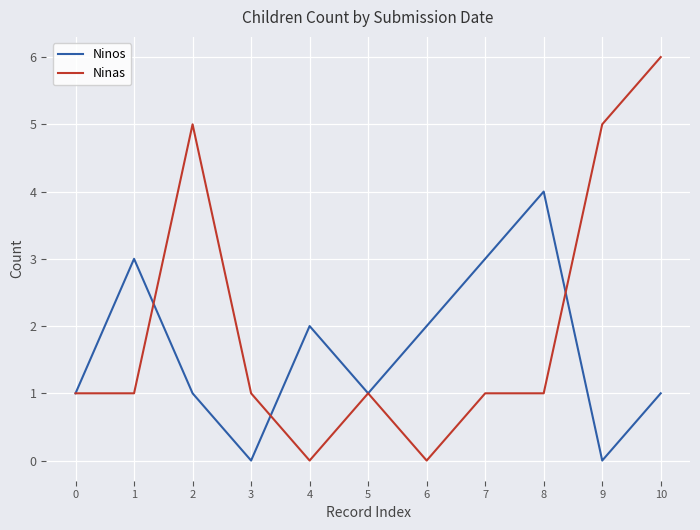

Which category has the highest value in the Ninos series?

8